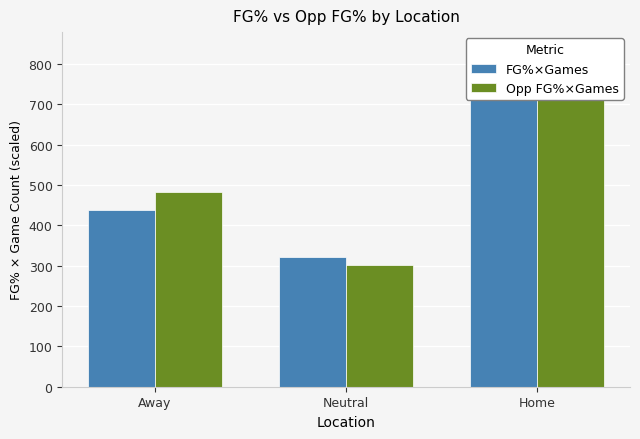

What is the lowest value of the Opp FG%×Games series?

301.3